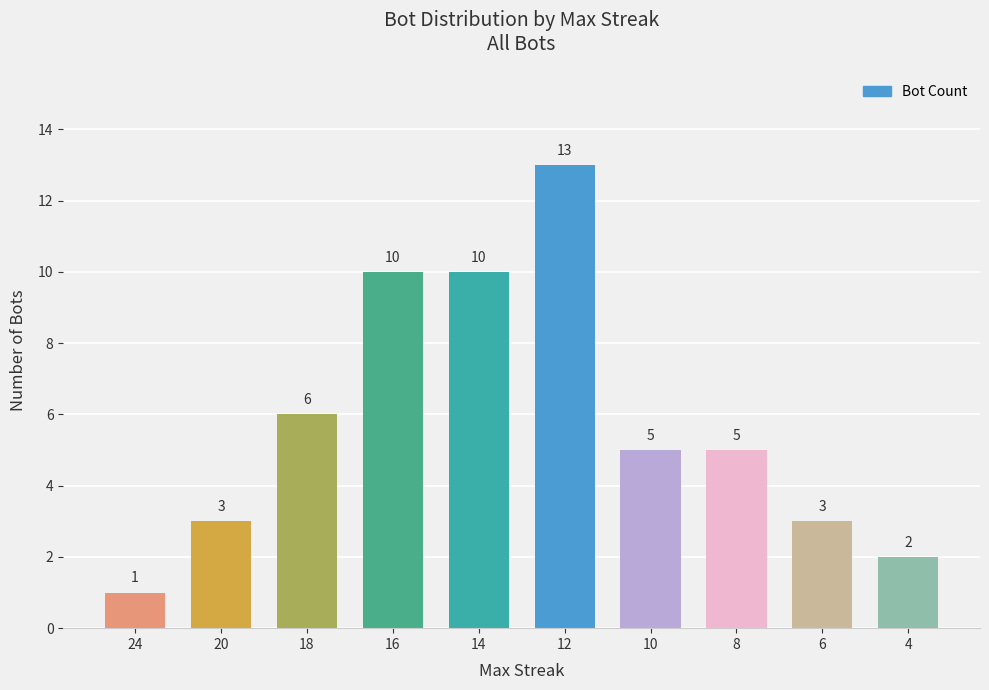

What is the change in value from 20 to 18?

+3